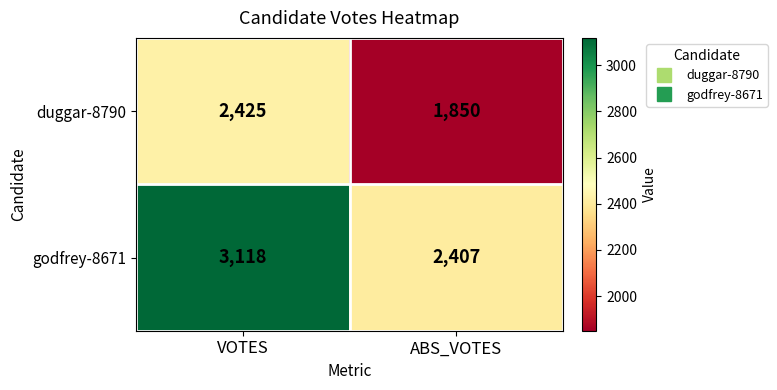

List the series in order of their peak value, highest first.

godfrey-8671, duggar-8790